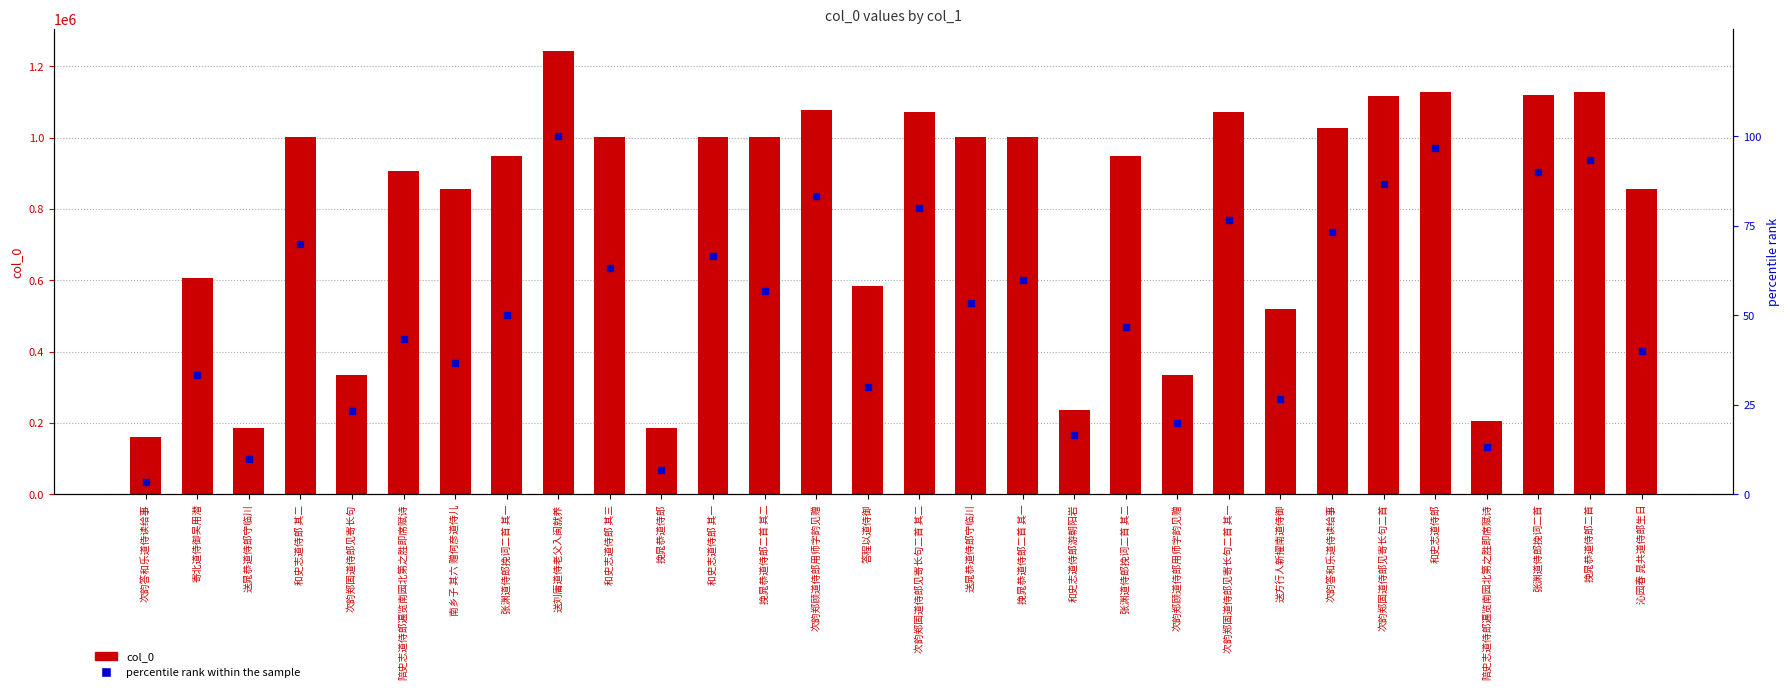

Which series has the widest spread of Y values?

col_0